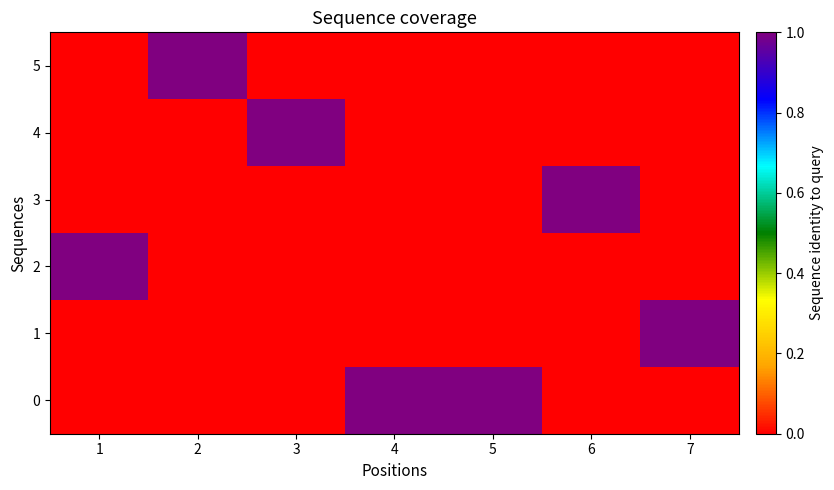

Rank the series by their maximum value, from lowest to highest.

0, 1, 2, 3, 4, 5